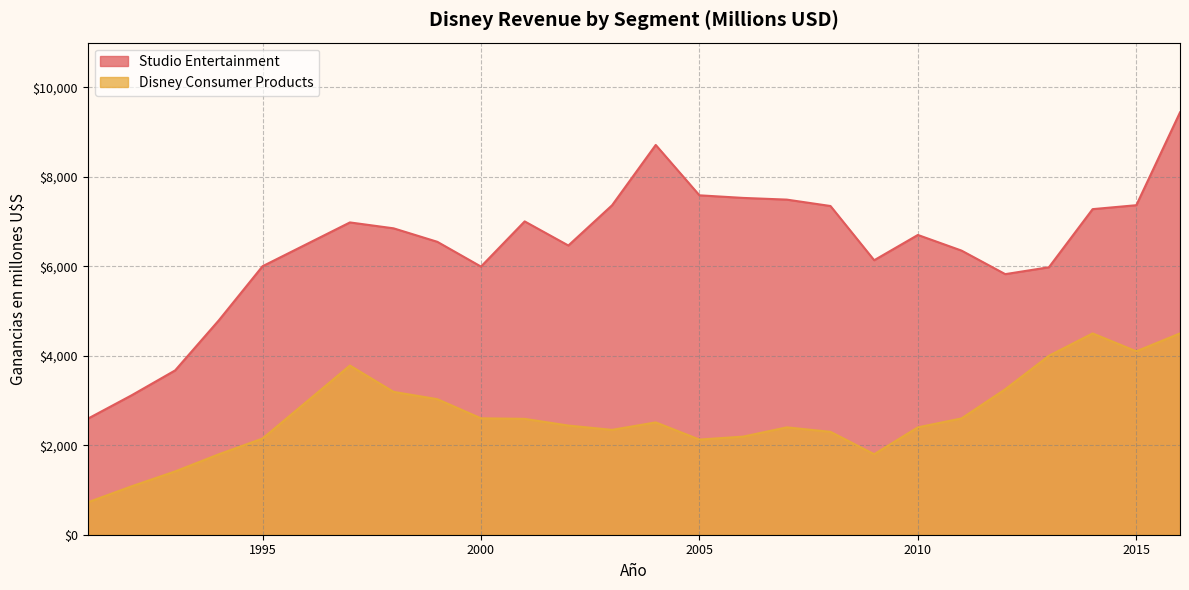

Reading left to right, extract all data points from this chart.

Studio Entertainment: 1991=2593.0	1992=3115.0	1993=3673.4	1994=4793.0	1995=6001.5	1997=6981.0	1998=6849.0	1999=6548.0	2000=5994.0	2001=7004.0	2002=6465.0	2003=7364.0	2004=8713.0	2005=7587.0	2006=7529.0	2007=7491.0	2008=7348.0	2009=6136.0	2010=6701.0	2011=6351.0	2012=5825.0	2013=5979.0	2014=7278.0	2015=7366.0	2016=9441.0
Disney Consumer Products: 1991=724.0	1992=1081.0	1993=1415.1	1994=1798.2	1995=2150.0	1997=3782.0	1998=3193.0	1999=3030.0	2000=2602.0	2001=2590.0	2002=2440.0	2003=2344.0	2004=2511.0	2005=2127.0	2006=2193.0	2007=2400.0	2008=2300.0	2009=1800.0	2010=2400.0	2011=2600.0	2012=3252.0	2013=4000.0	2014=4500.0	2015=4100.0	2016=4500.0